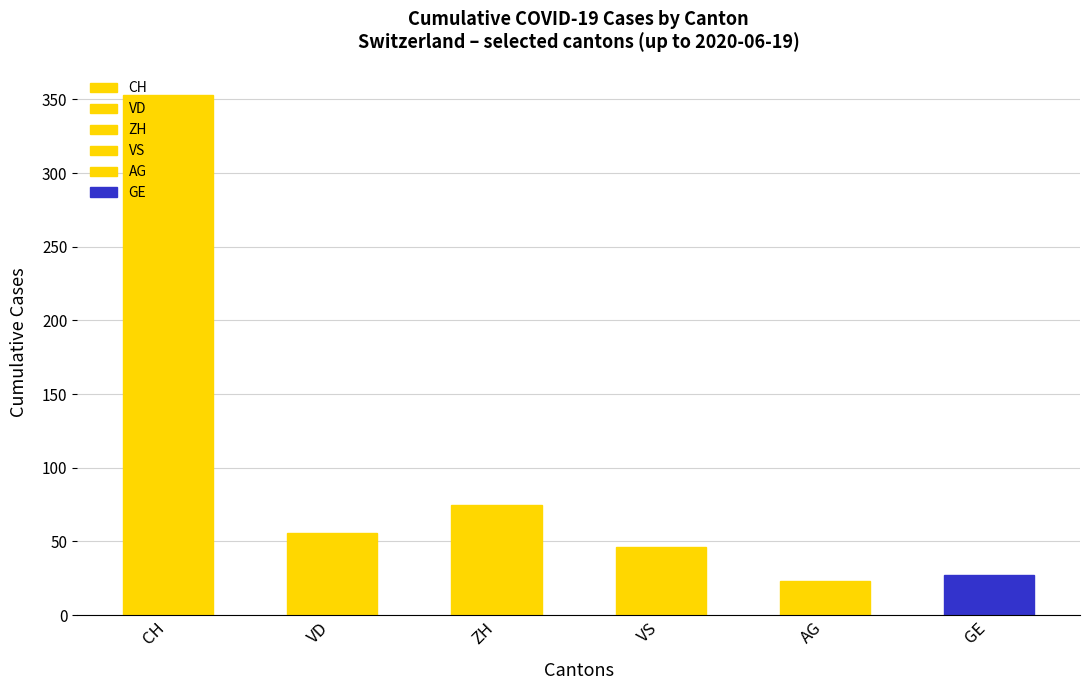

Rank the series at 2020-06-09 from highest to lowest value.

CH, ZH, VD, VS, GE, AG